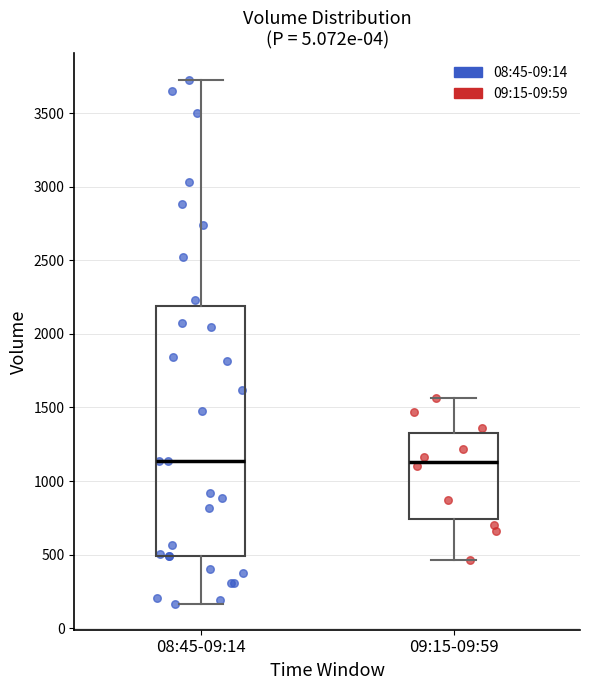

Reading left to right, read every box against the y-axis: the position of its median line, the range the box covers, and the ends of its whiskers. The values are not printed on the chart, so give them approximately, as read against the axis.

08:45-09:14: median 1150, box 500 to 2200, whiskers 150 to 3750
09:15-09:59: median 1150, box 750 to 1300, whiskers 450 to 1550